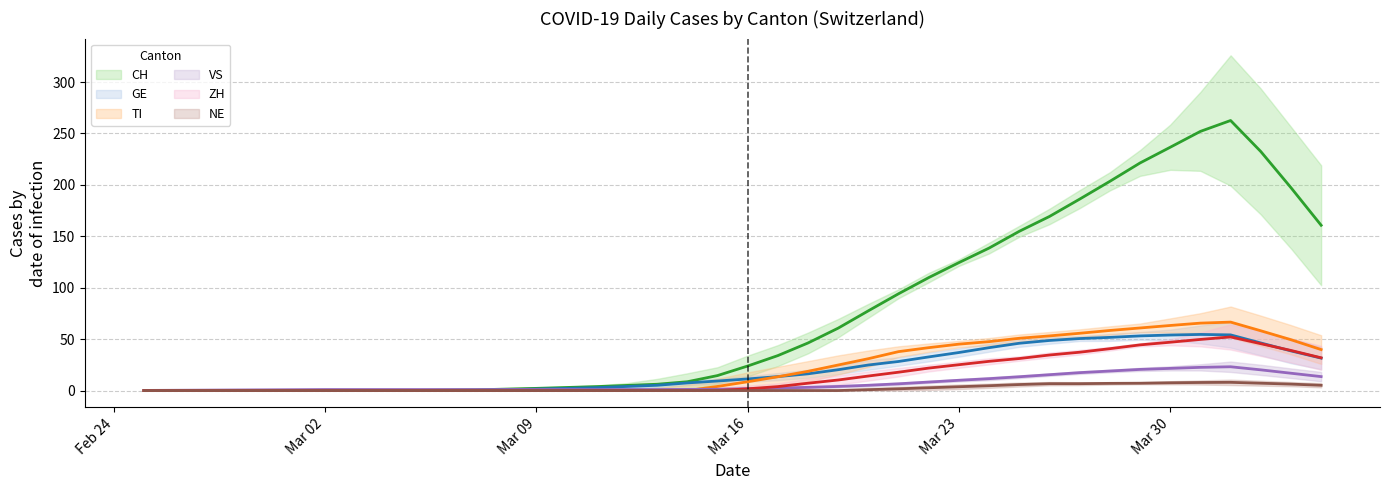

What is the difference between the maximum and minimum values in the NE series?

10